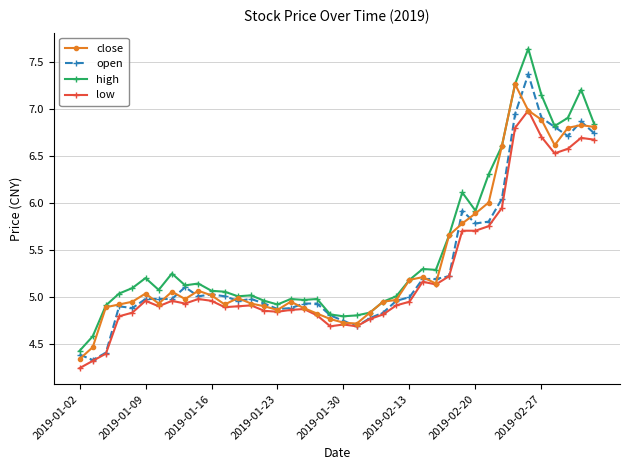

What is the highest value of the close series?

7.3